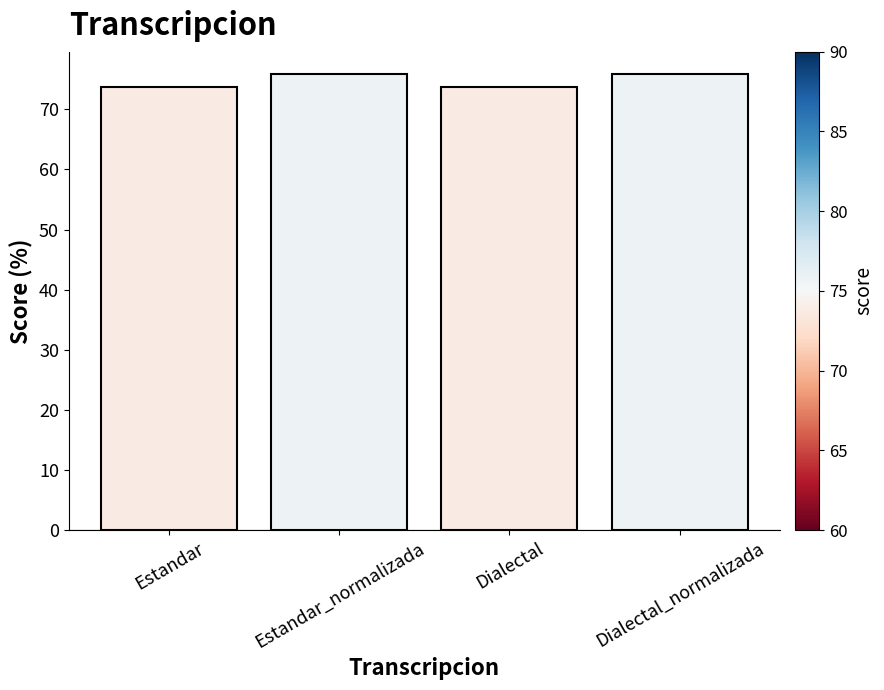

Reading right to left, what are all the values shown in this chart?

75.8	73.7	75.8	73.7